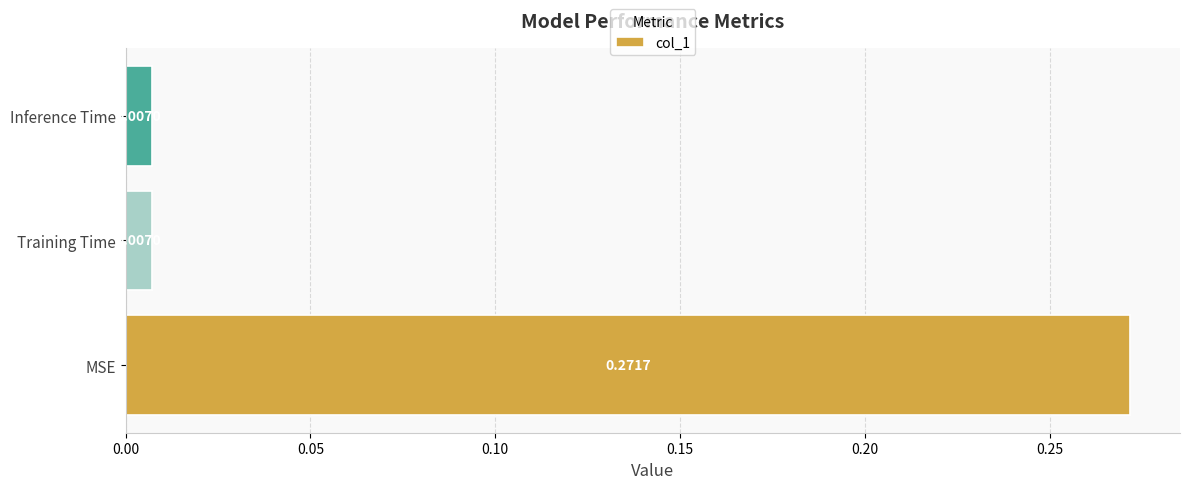

What is the change in value from MSE to Inference Time?

-0.3